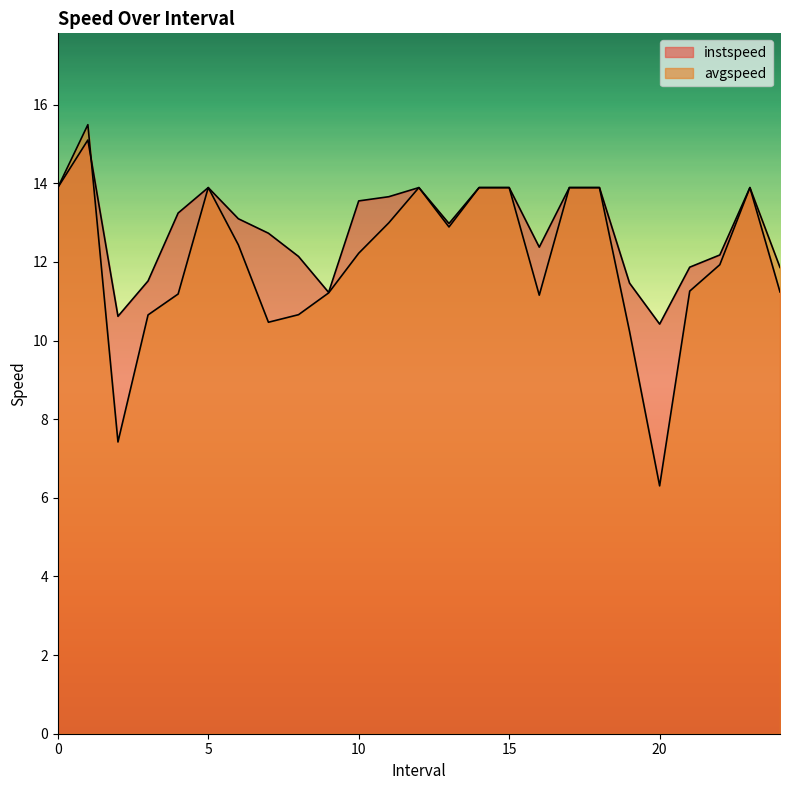

What is the difference between the instspeed values at 1.0 and 16.0?

2.7